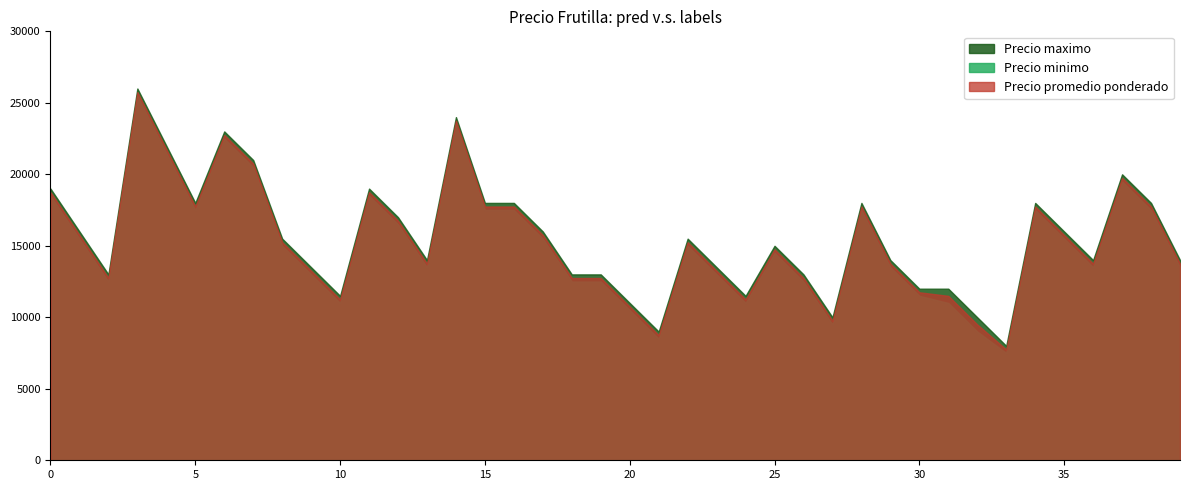

The value of Precio promedio ponderado at 10 is 11250. True or false?

True